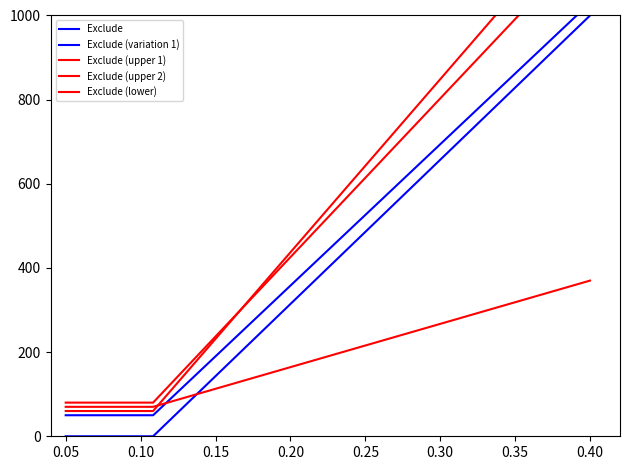

List the series in order of their peak value, lowest first.

Exclude (lower), Exclude, Exclude (variation 1), Exclude (upper 1), Exclude (upper 2)